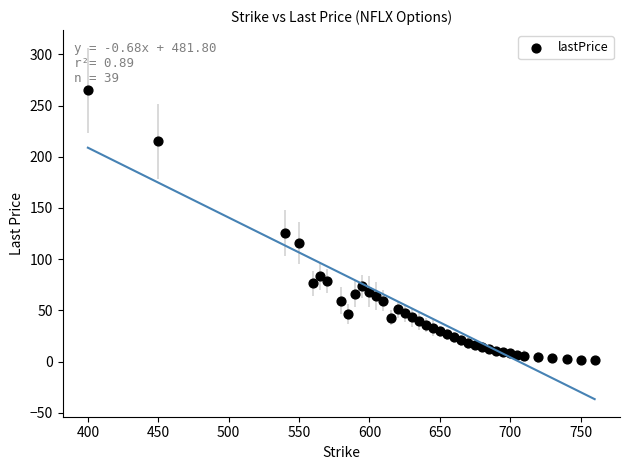

What Y value in the scatter plot is closest to 133?

125.5